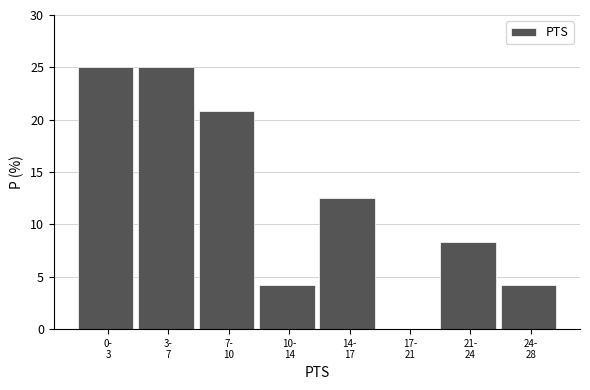

What is the sum of all values?

100.0